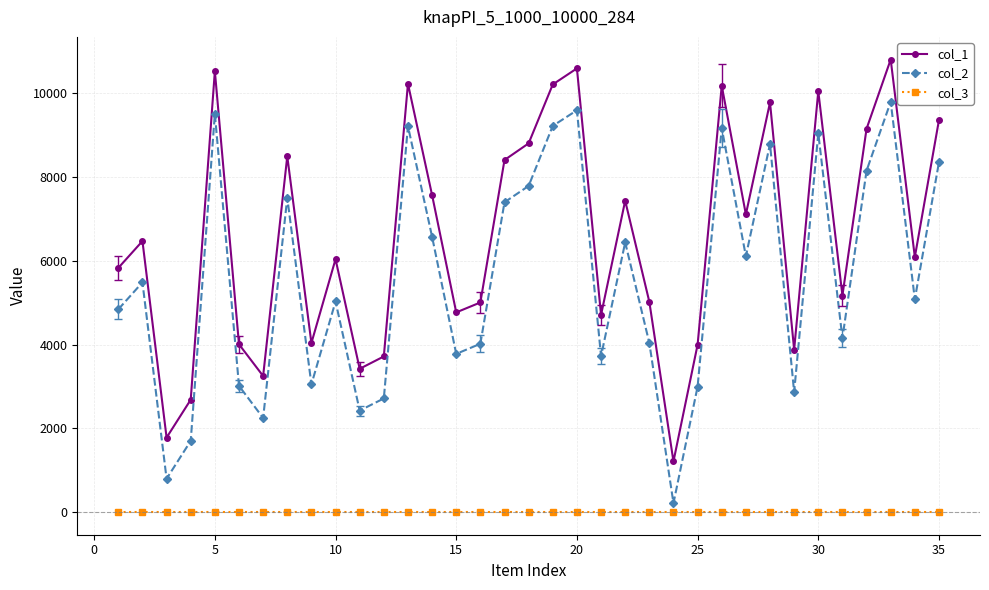

What is the maximum value shown in the chart?

10808